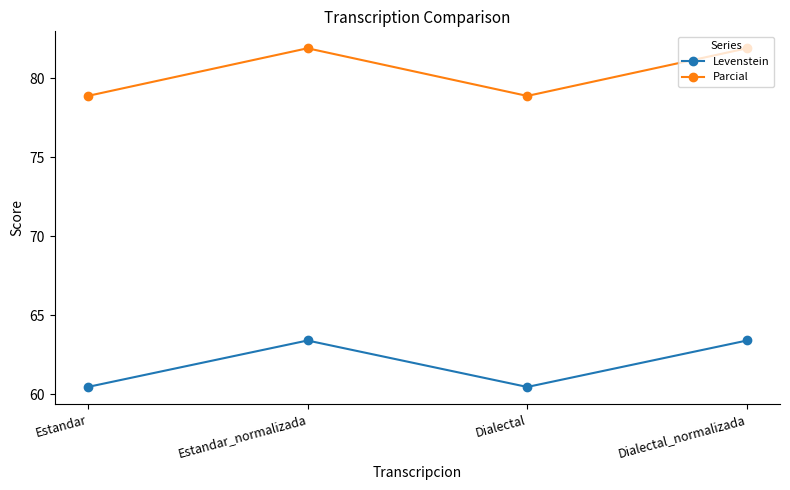

What is the sum of the Levenstein values at Dialectal_normalizada and Estandar_normalizada?

126.8